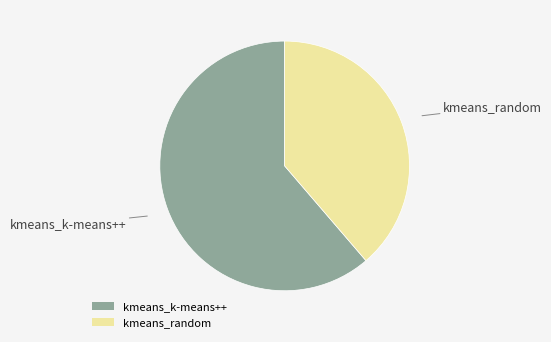

Do kmeans_random and kmeans_k-means++ together represent more than half of the pie?

Yes